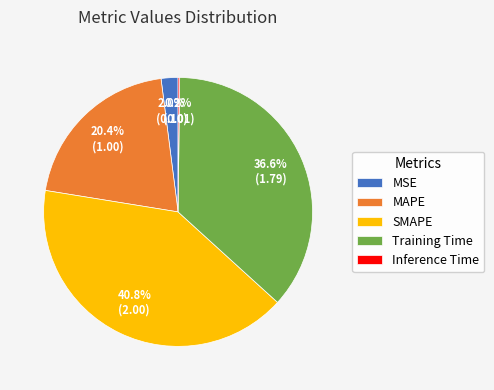

How much of the chart is everything except MAPE?

79.6%